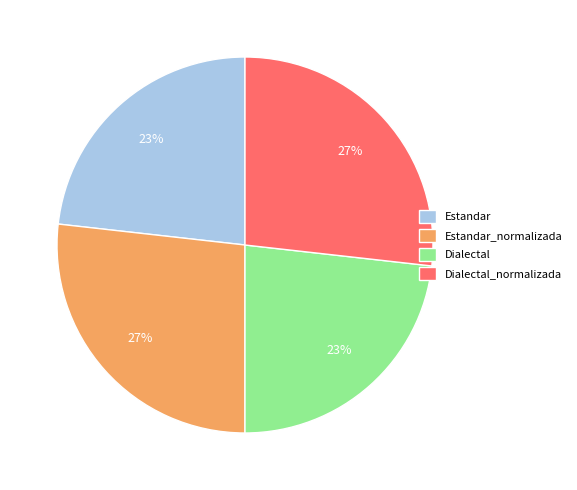

To the nearest percent, what is the average slice percentage?

25%